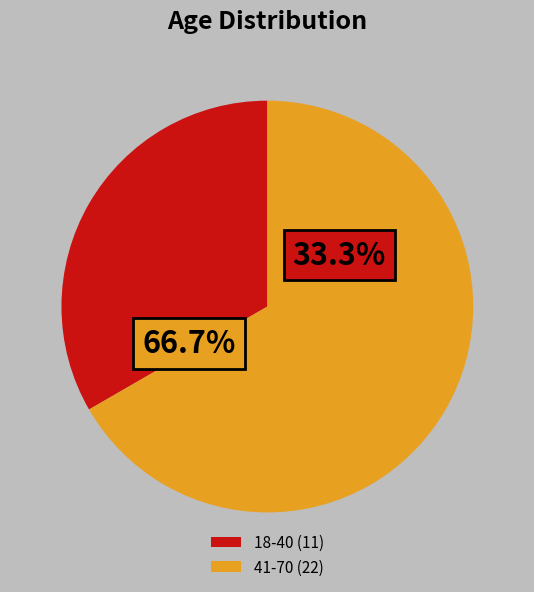

Approximately how many times larger is the value at 41-50 compared to 18-22?

2.0